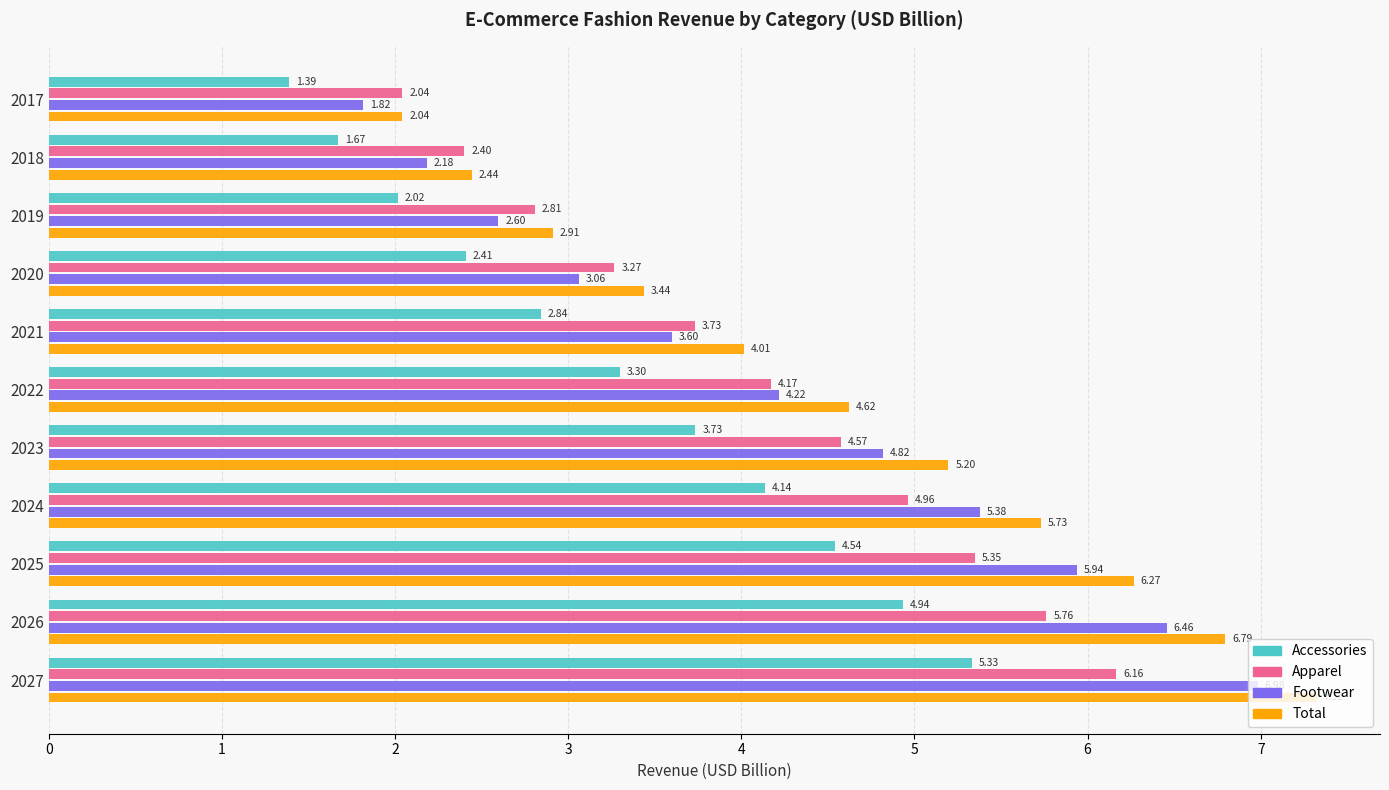

At how many categories does at least one series exceed 4?

7